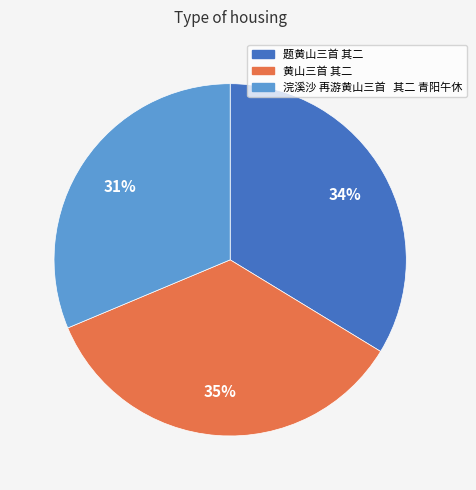

Which has a higher value, 黄山三首 其二 or 浣溪沙 再游黄山三首 其二 青阳午休?

黄山三首 其二